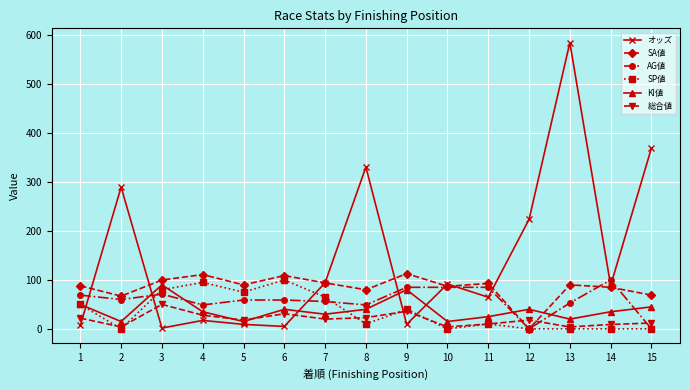

What are all the series names shown in the legend?

オッズ, SA値, AG値, SP値, KI値, 総合値